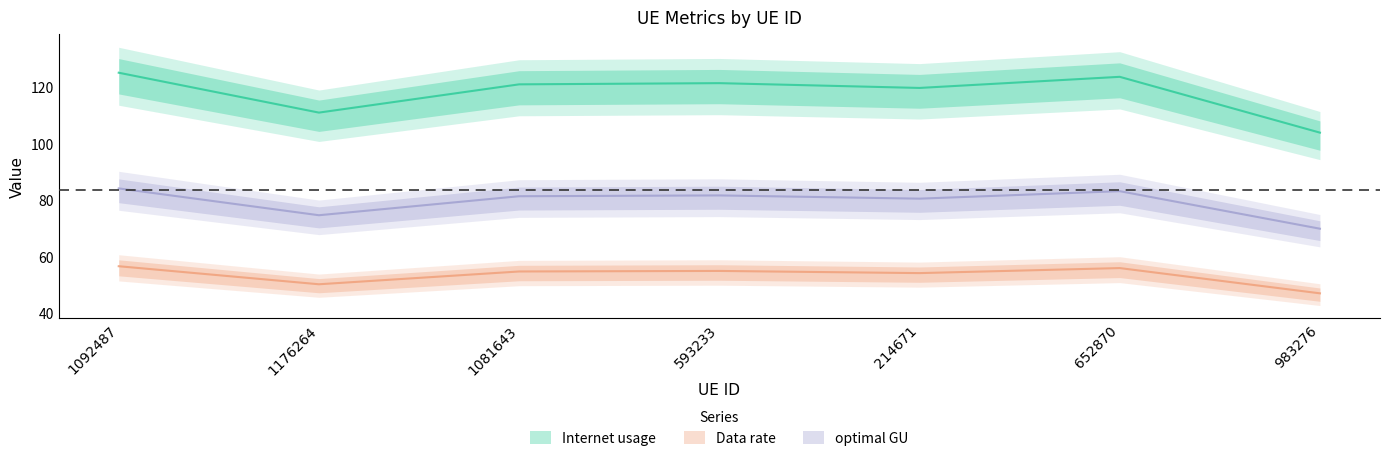

What are all the series names shown in the legend?

Internet usage, Data rate, optimal GU